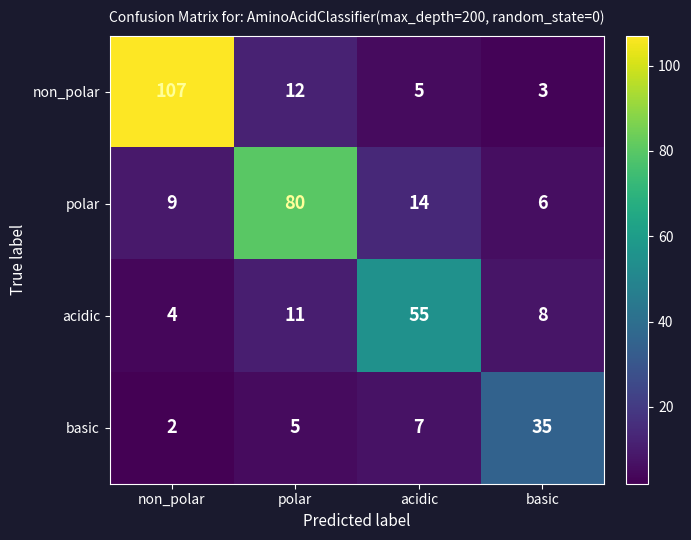

What is the sum of the polar values at polar and acidic?

94